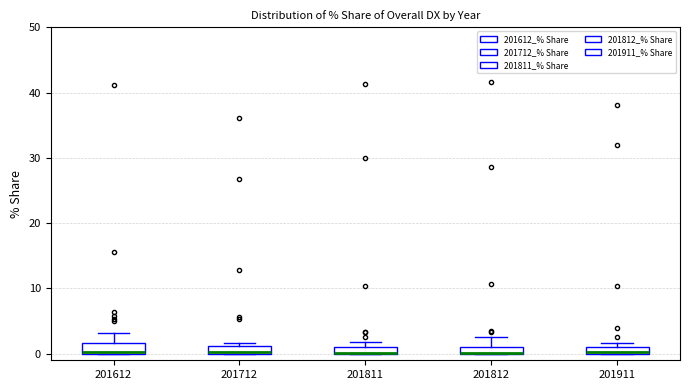

Where is the lower edge of the box at x = 201712 on the y-axis? The values are not printed on the chart, so give them approximately, as read against the axis.

0